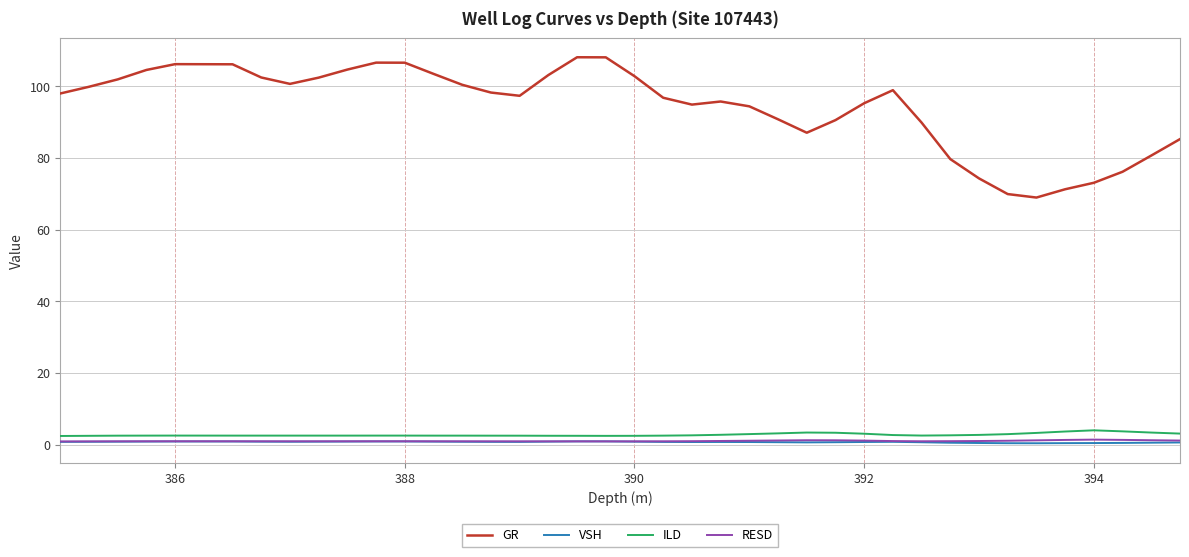

True or false: RESD and GR cross at least once.

False